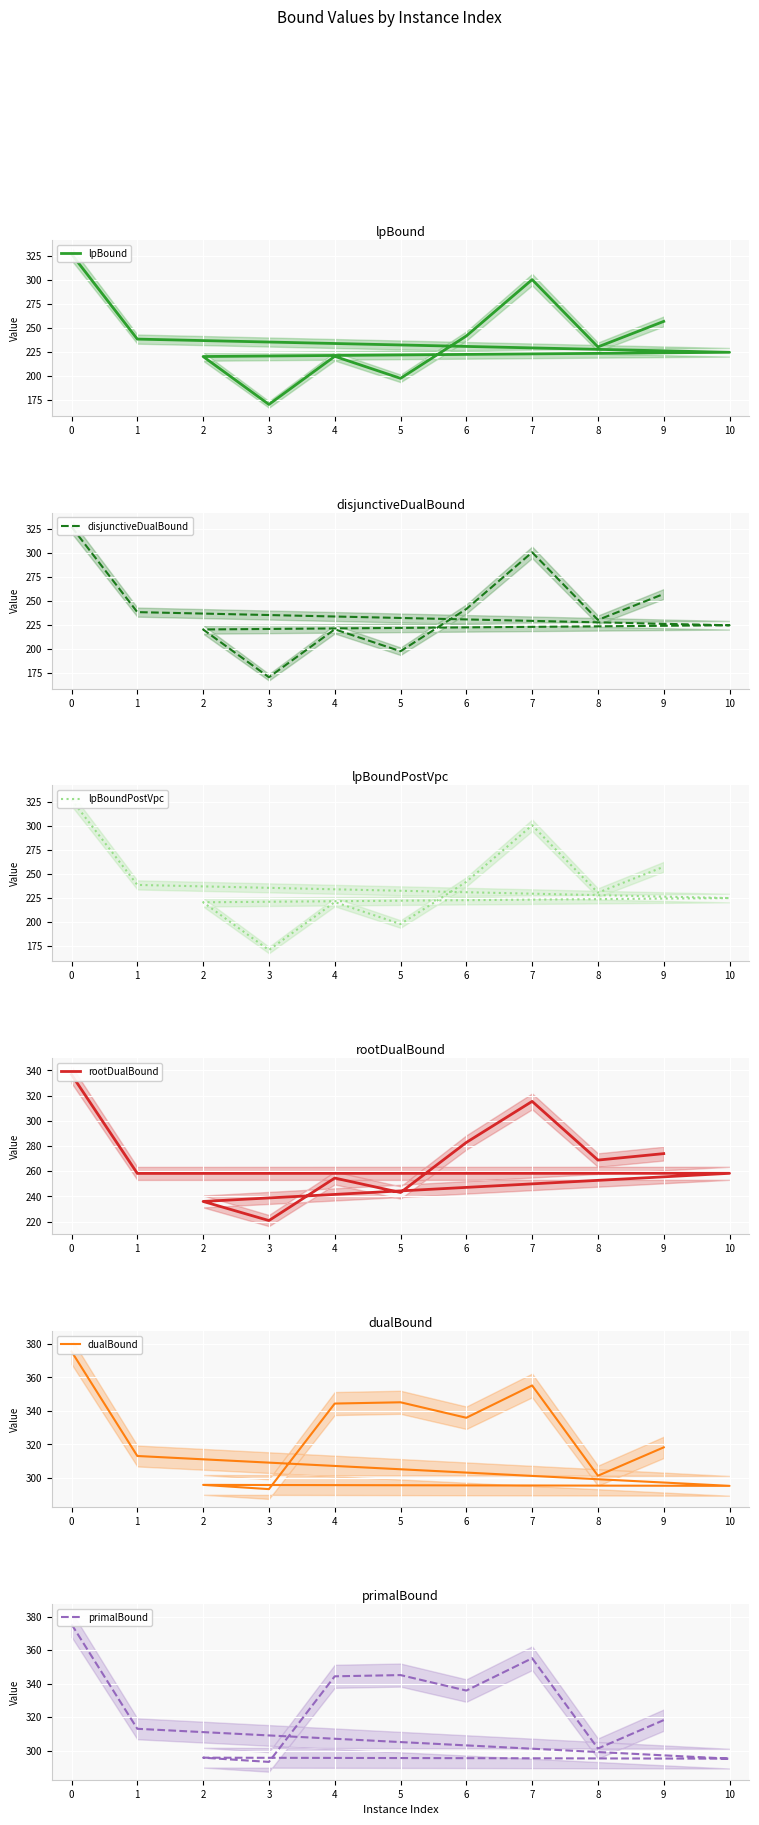

What position from the left is 10?

3